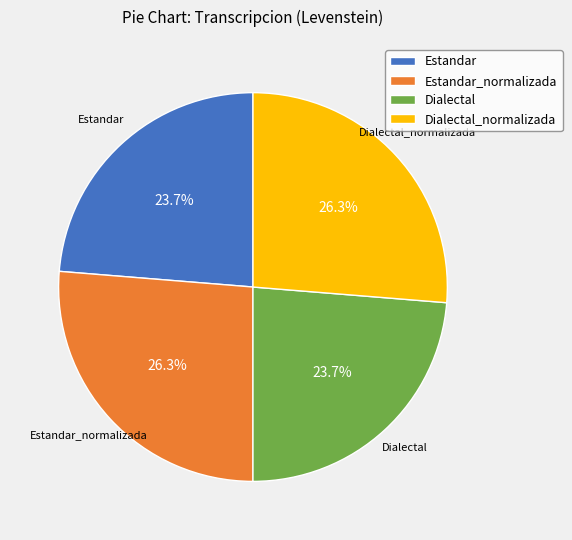

Is the sum of Estandar and Dialectal greater than half?

No